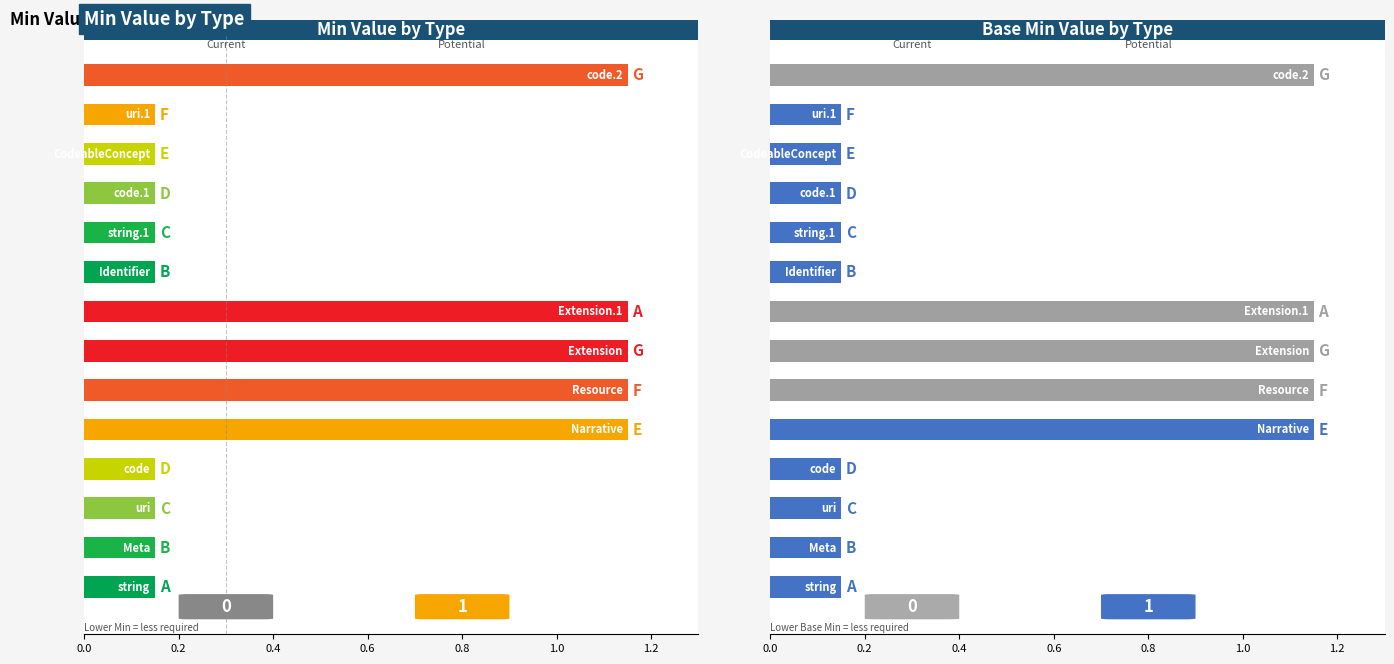

What are all the series names shown in the legend?

Min, Base Min